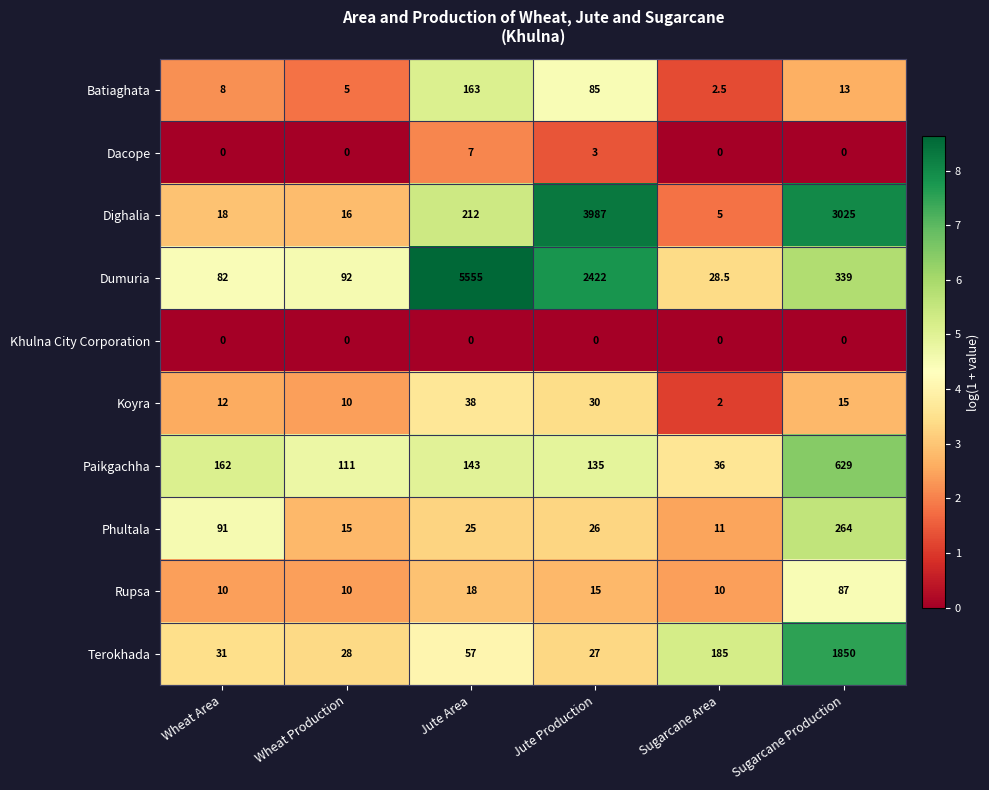

Where is Terokhada nearest to the value 938?

Sugarcane Area